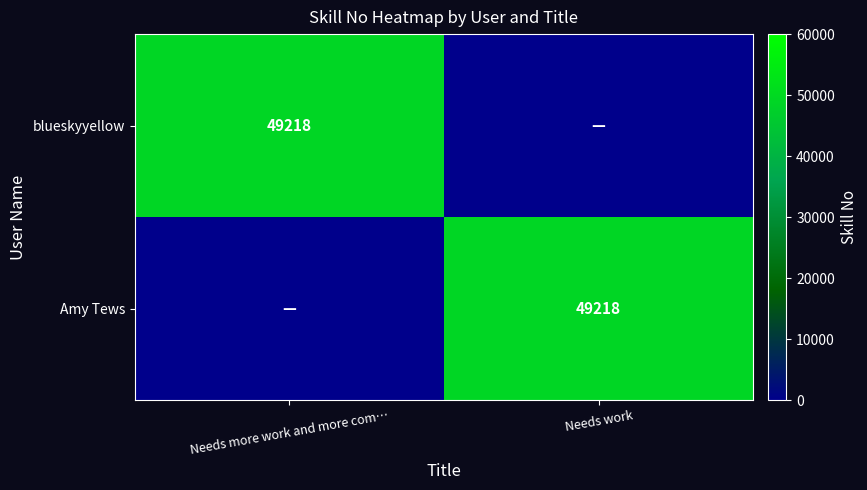

Which has a higher value, Needs work or Needs more work and more com…?

Needs more work and more com…